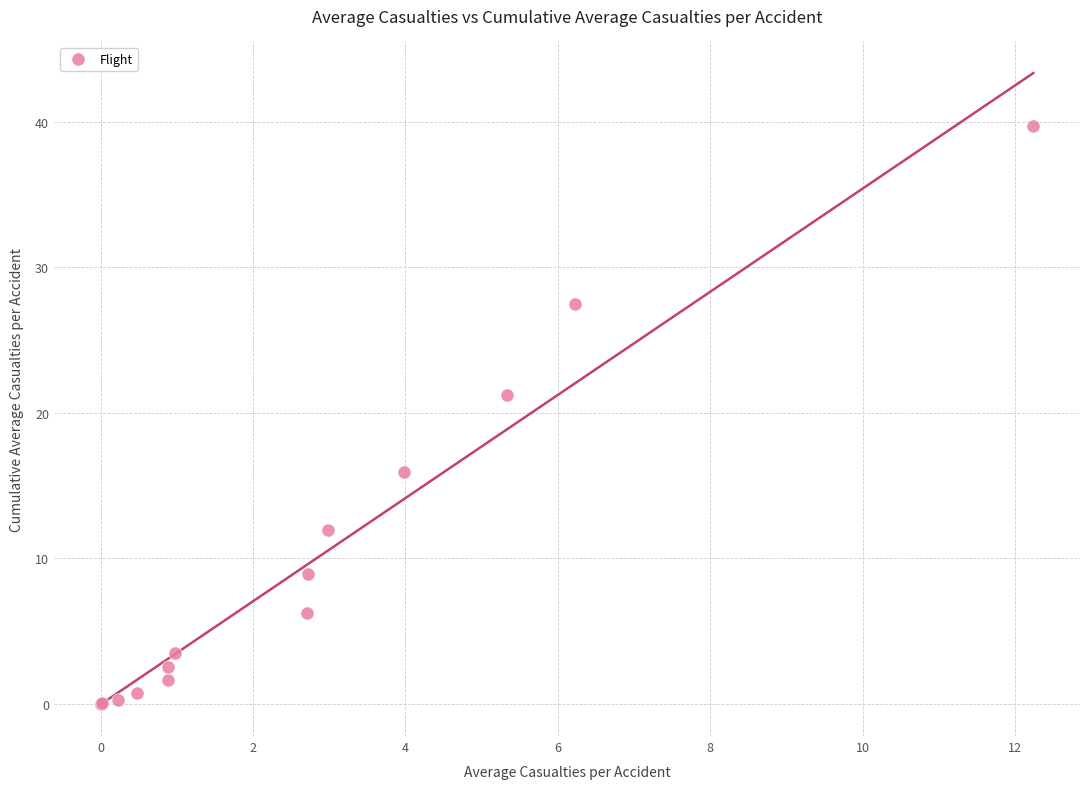

What Y value in the scatter plot is closest to 19?

21.2